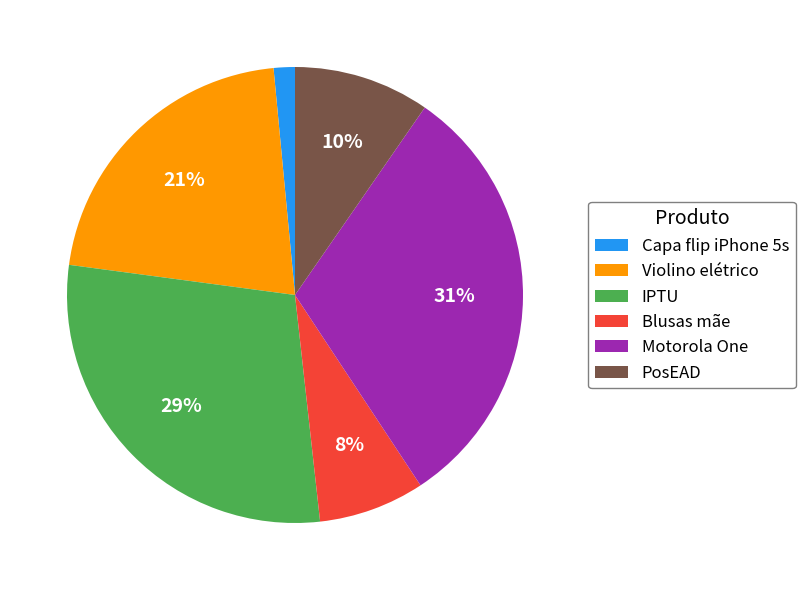

Is the sum of Motorola One and Violino elétrico greater than half?

Yes